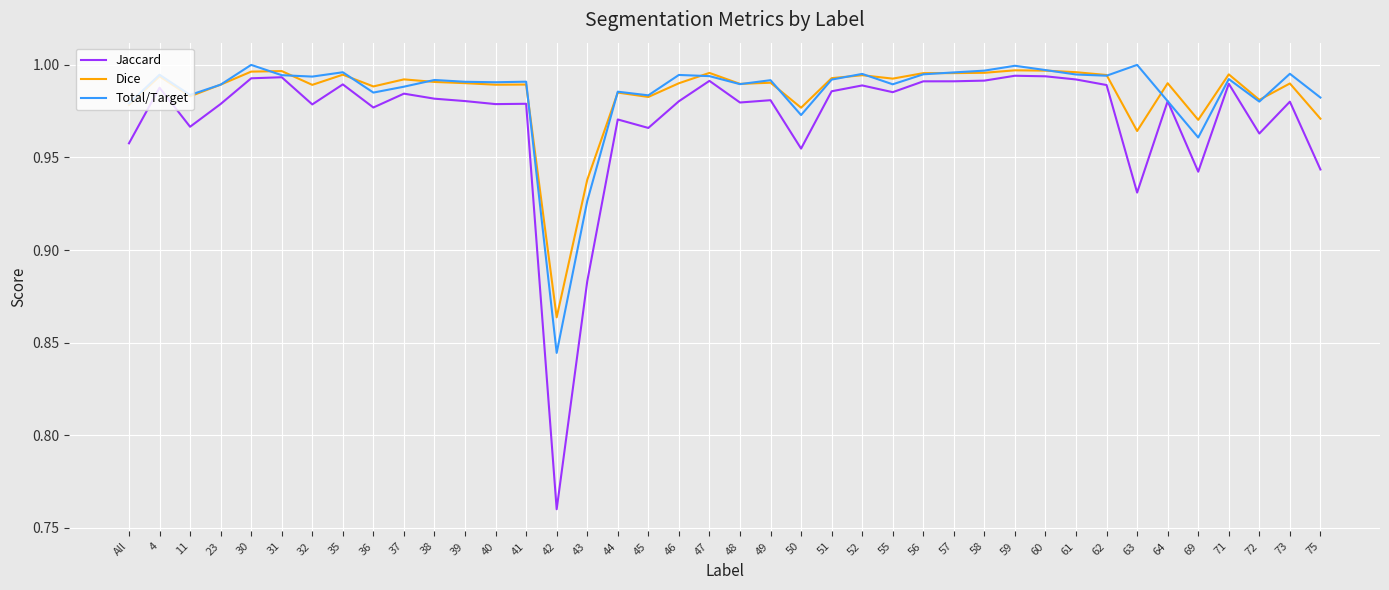

Where is Dice nearest to the value 0?

42